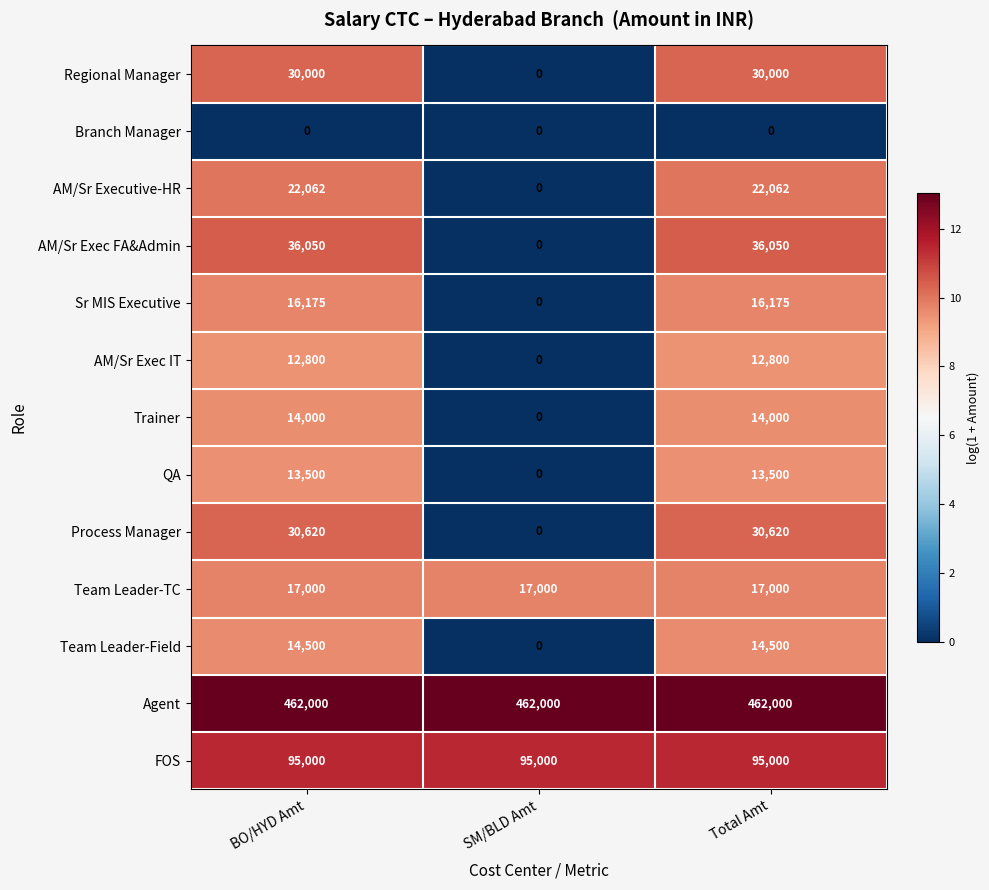

What value does the Process Manager series have at Total Amt, to the nearest 50?

30600